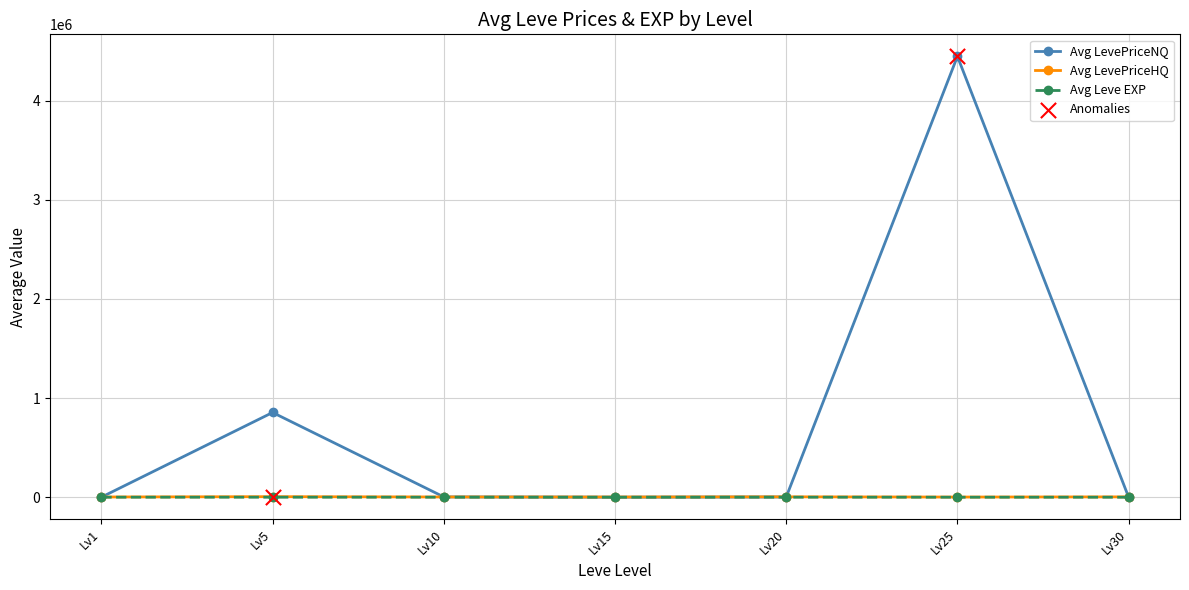

At how many categories does at least one series exceed 1337173?

1